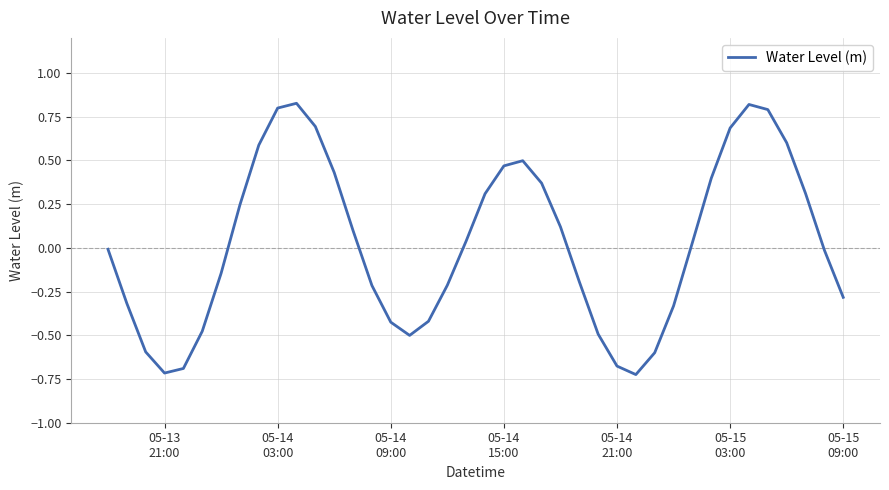

What is the difference between the maximum and minimum values?

1.6